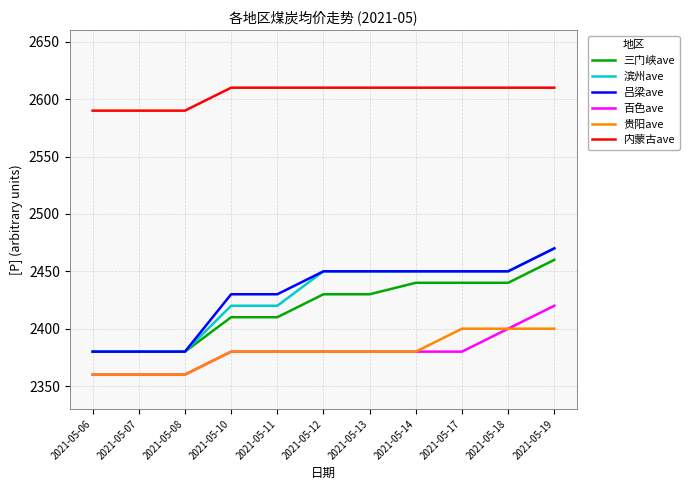

Which series has the largest total across all categories?

内蒙古ave